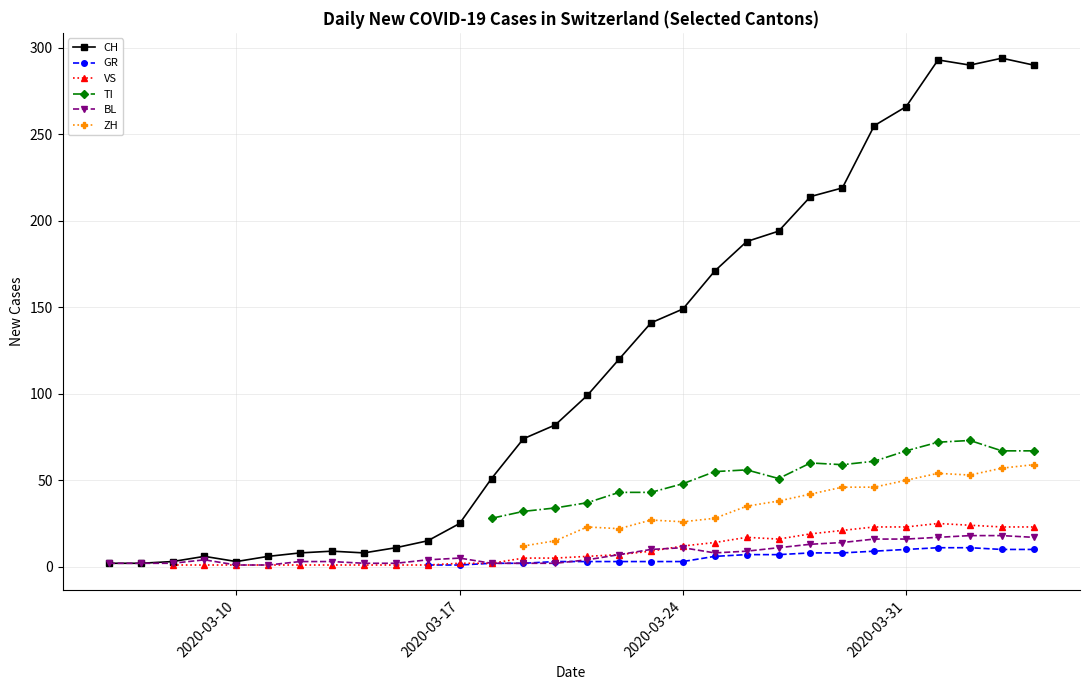

Is this an area chart (filled region under the line)?

No